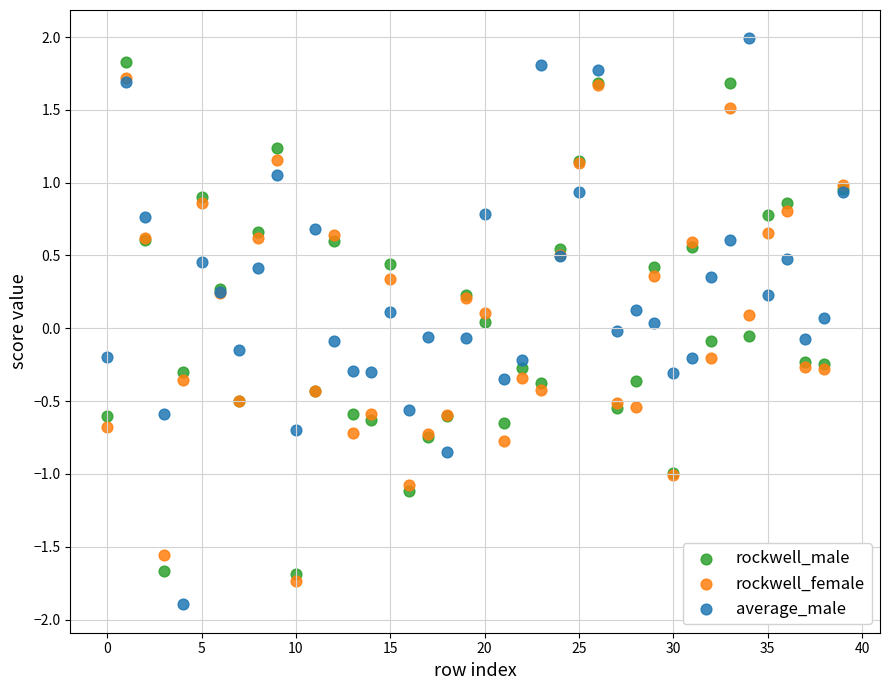

What are all the series names shown in the legend?

rockwell_male, rockwell_female, average_male